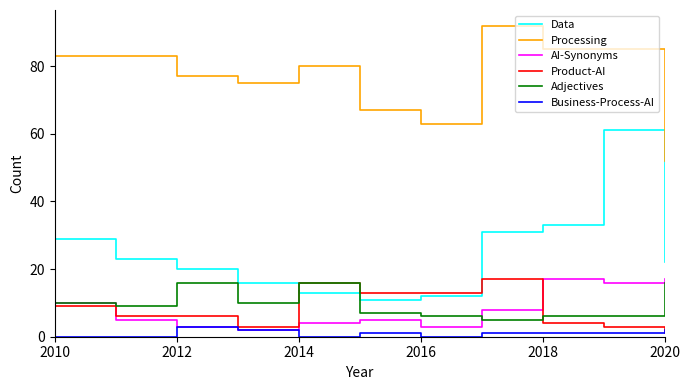

How many values in the Data series are below 22?

5